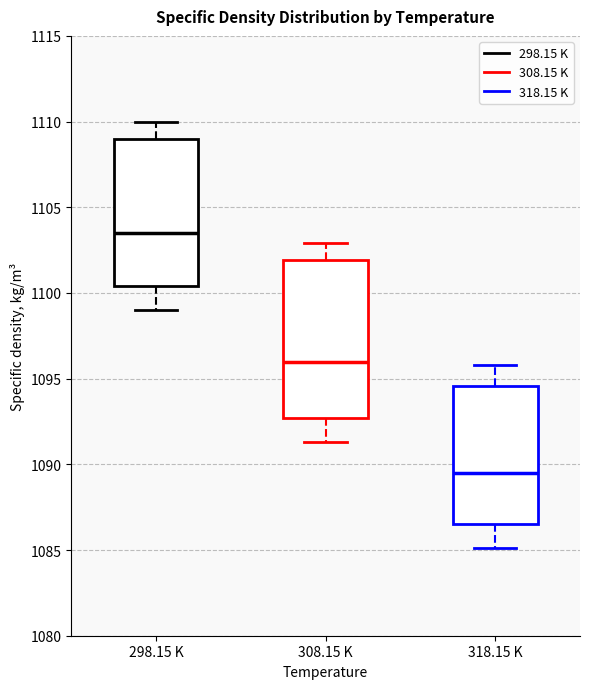

Which box's median line is the highest?

298.15 K